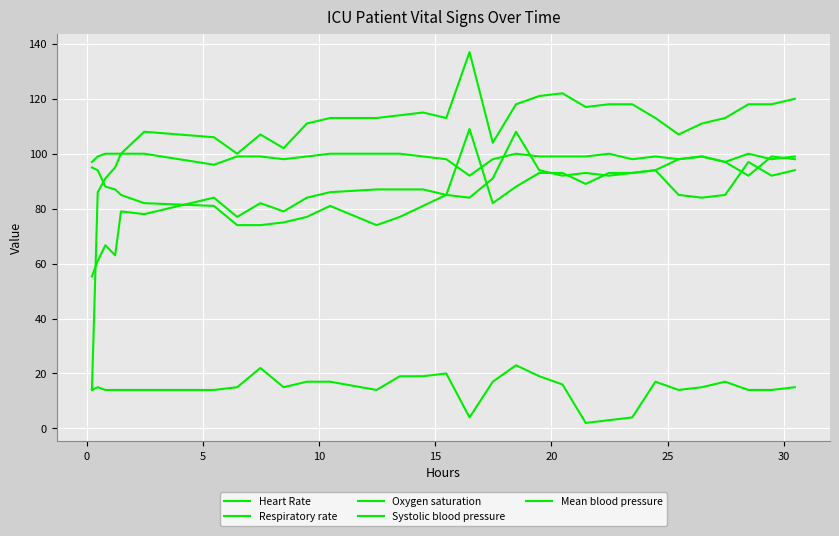

How many lines are shown in the chart?

5